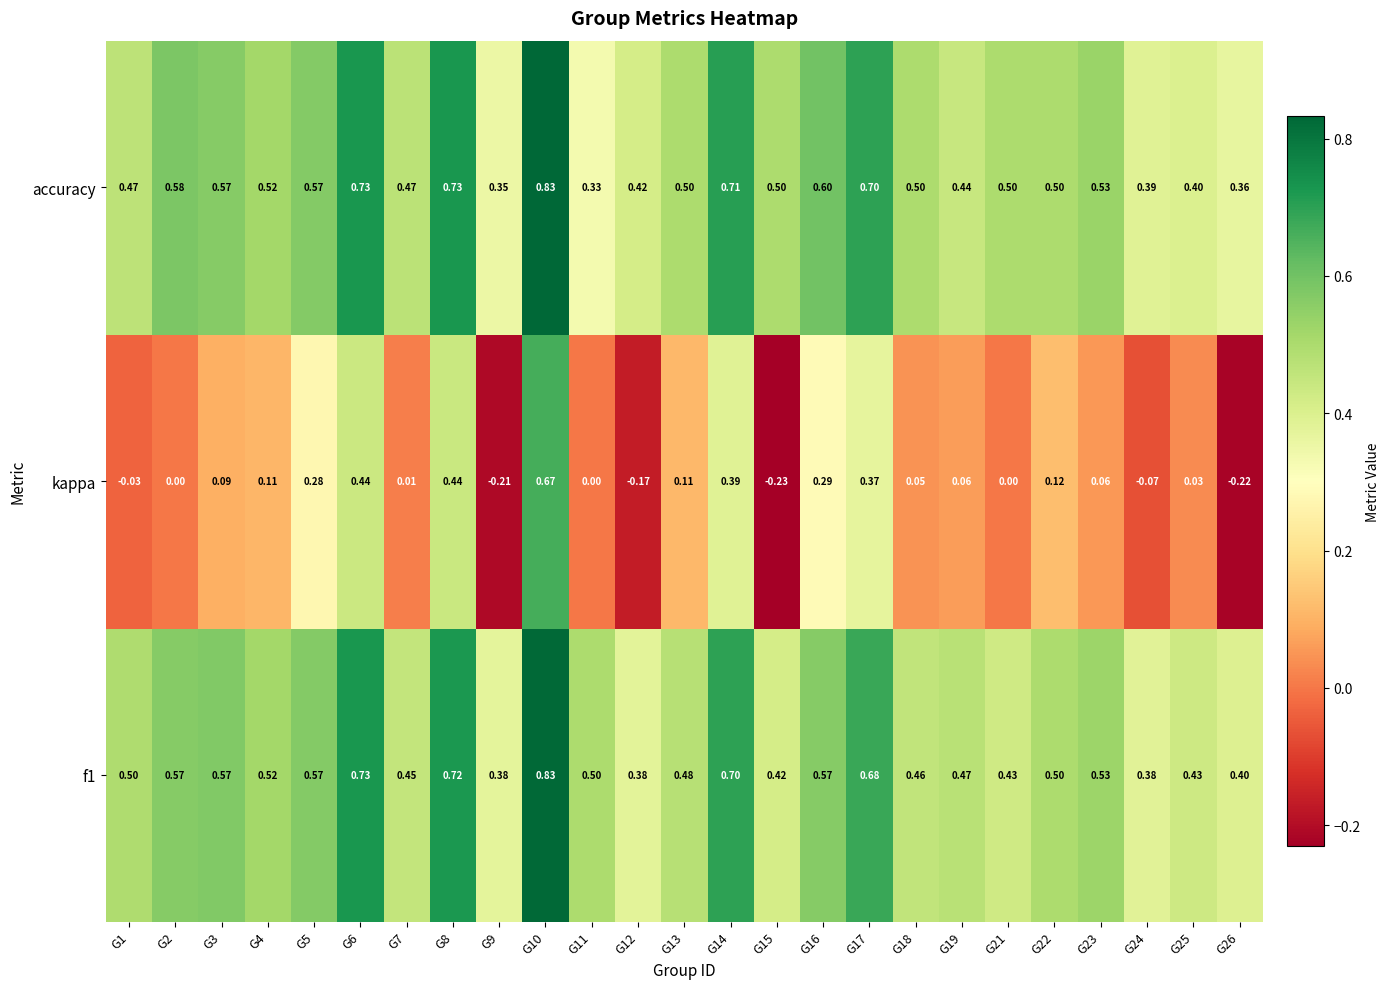

Rank the series at G24 from lowest to highest value.

kappa, f1, accuracy